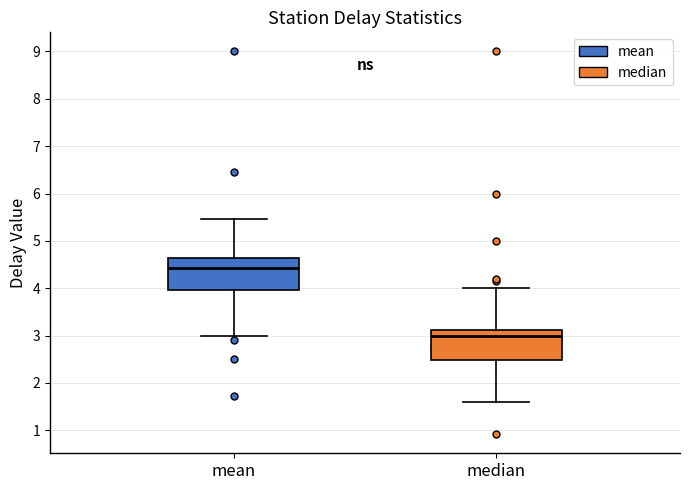

Reading left to right, read every box against the y-axis: the position of its median line, the range the box covers, and the ends of its whiskers. The values are not printed on the chart, so give them approximately, as read against the axis.

mean: median 4.4, box 4.0 to 4.6, whiskers 3.0 to 5.5
median: median 3.0, box 2.5 to 3.1, whiskers 1.6 to 4.0